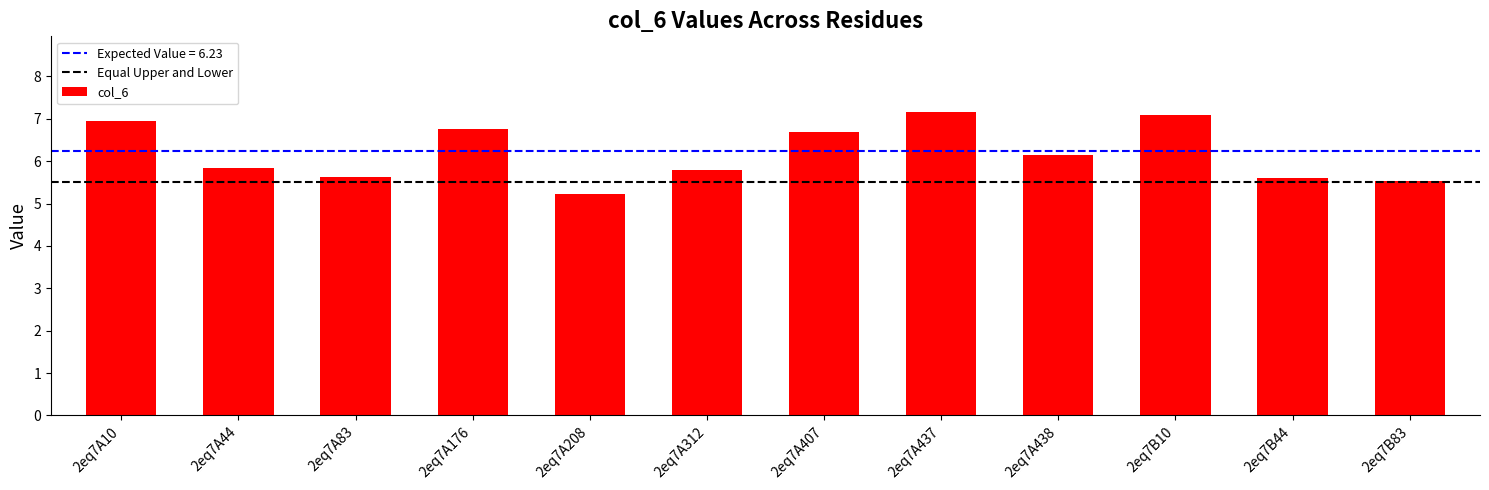

At which category does the chart reach its minimum across all series?

2eq7A208